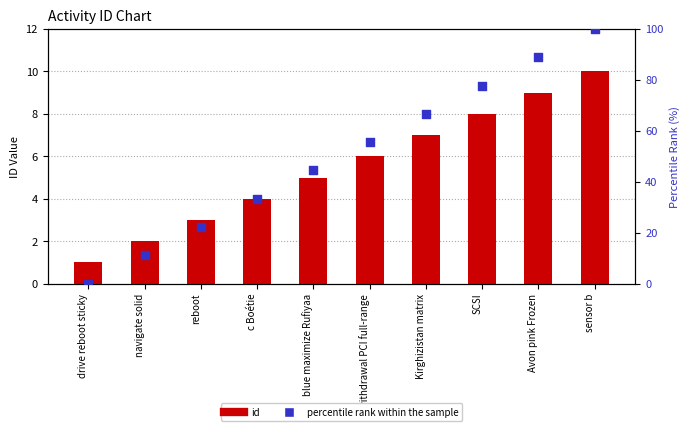

Which series has the largest Y range (max minus min)?

percentile rank within the sample